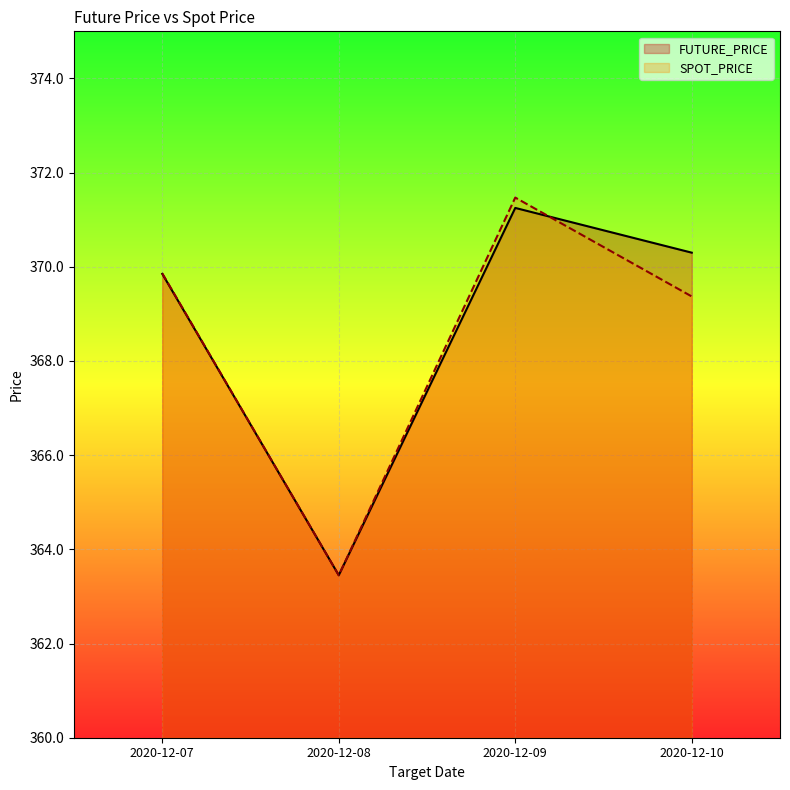

How many values in the FUTURE_PRICE series are below 370?

2